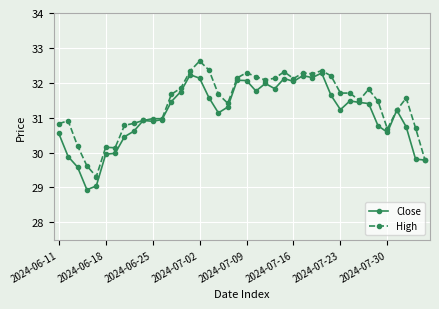

List the series in order of their peak value, highest first.

High, Close